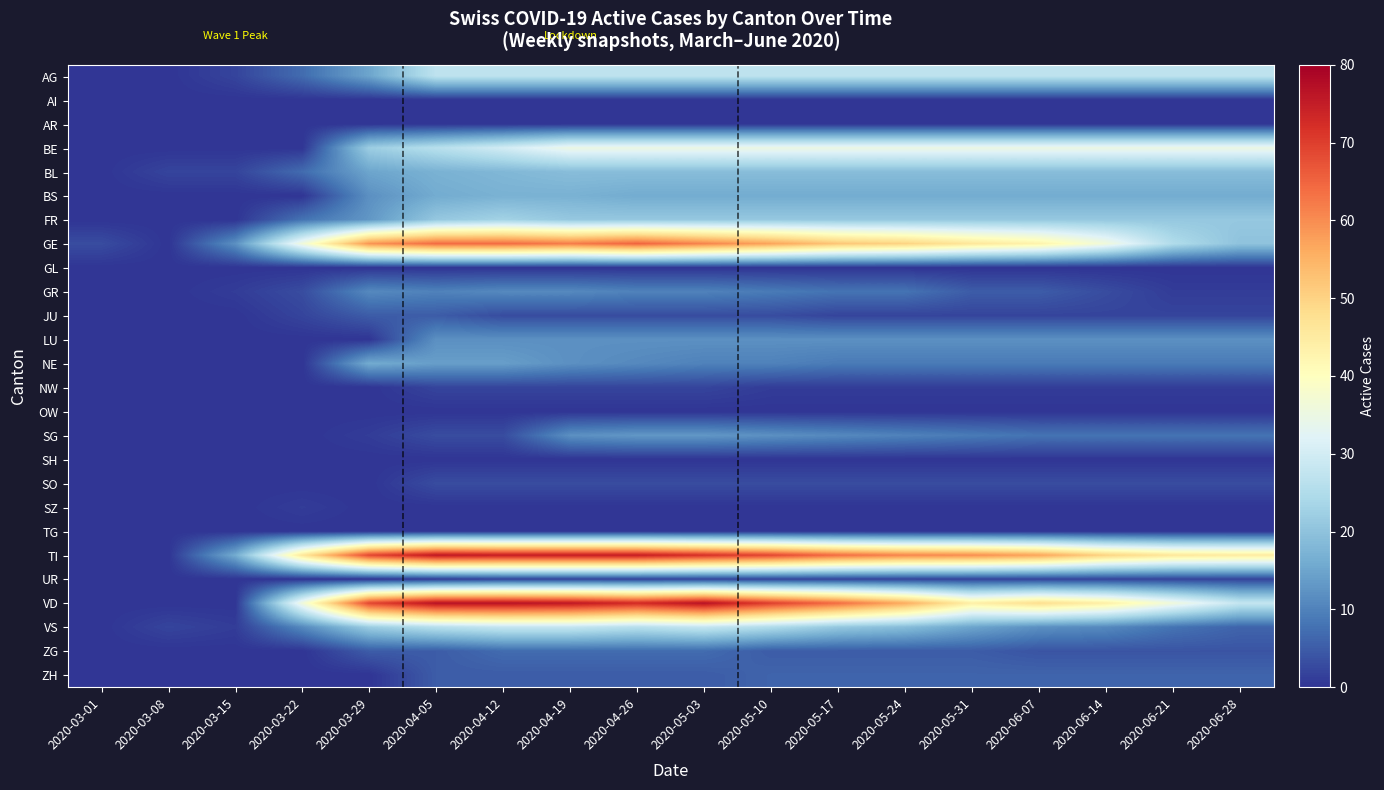

Which series has the widest spread of values?

VD